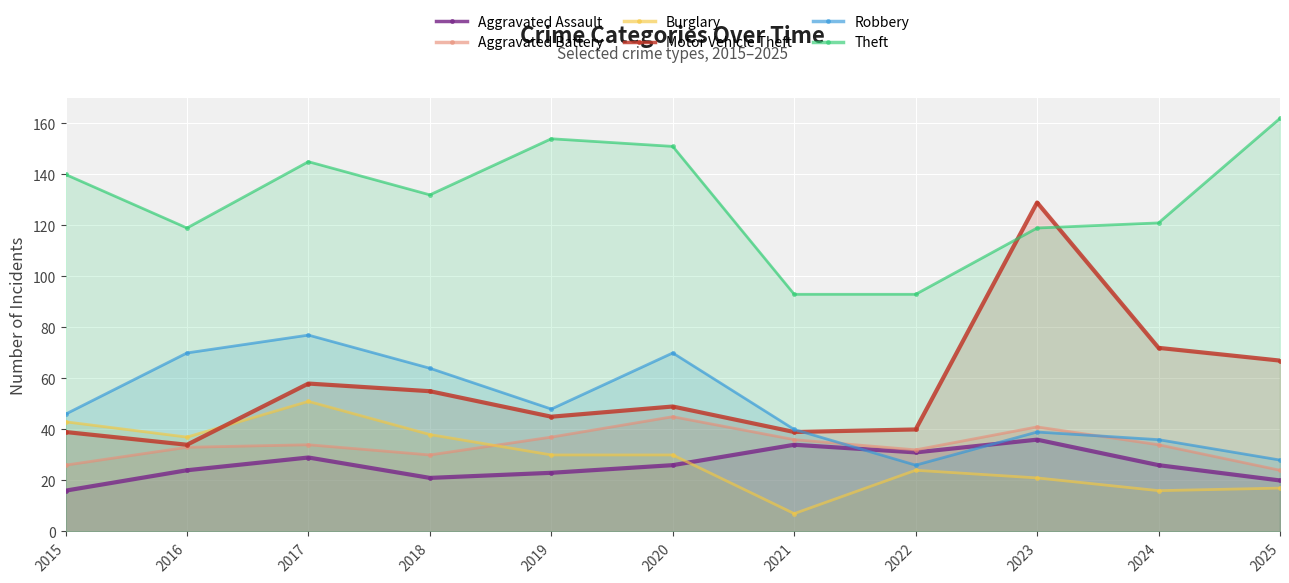

What is the average value of the Aggravated Assault series?

26